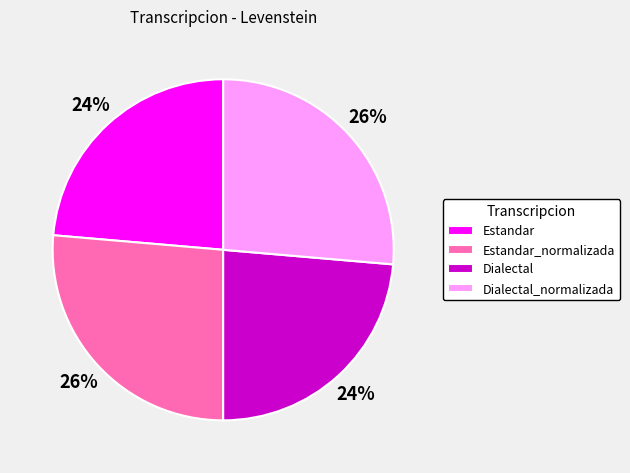

True or false: Dialectal_normalizada accounts for 19% of the total.

False